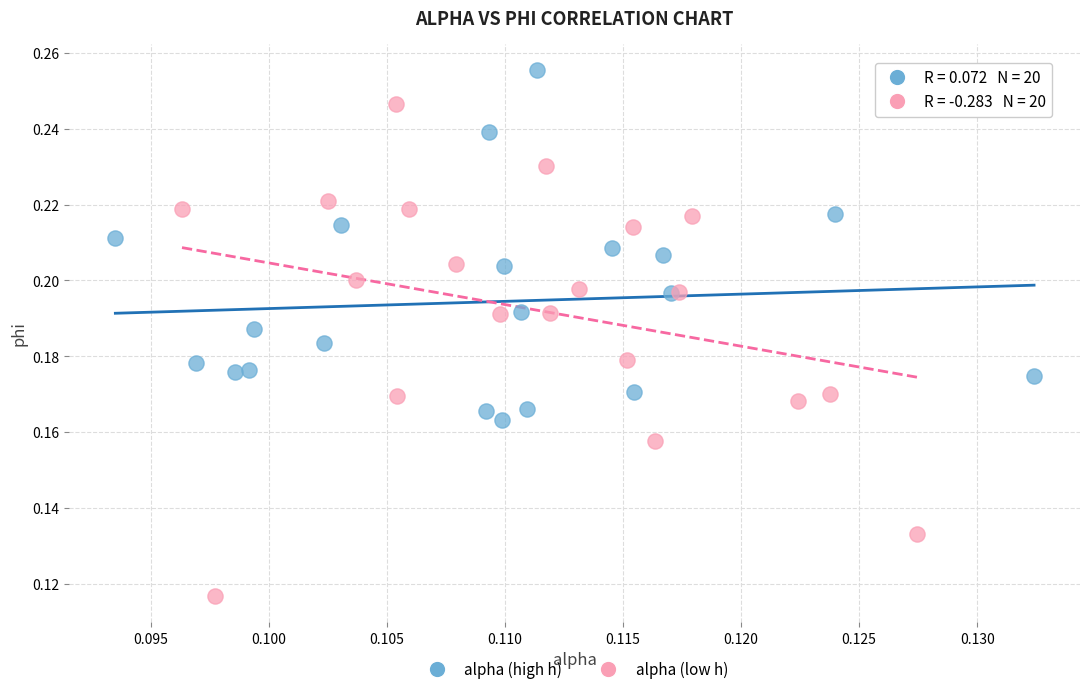

Which series reaches the maximum Y coordinate?

alpha (high h)